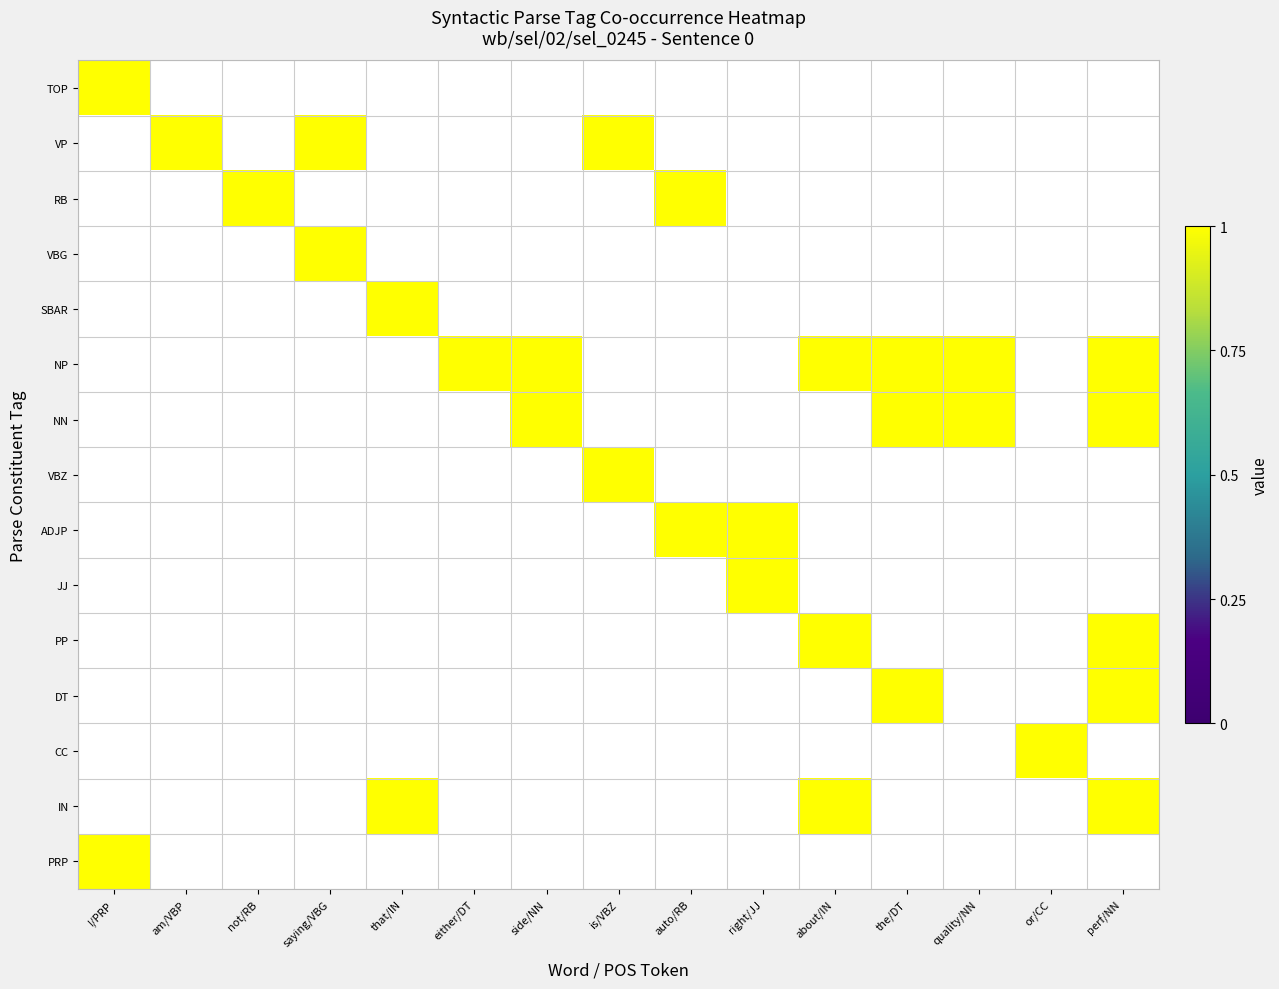

Is it true that JJ equals 0 at 12?

False